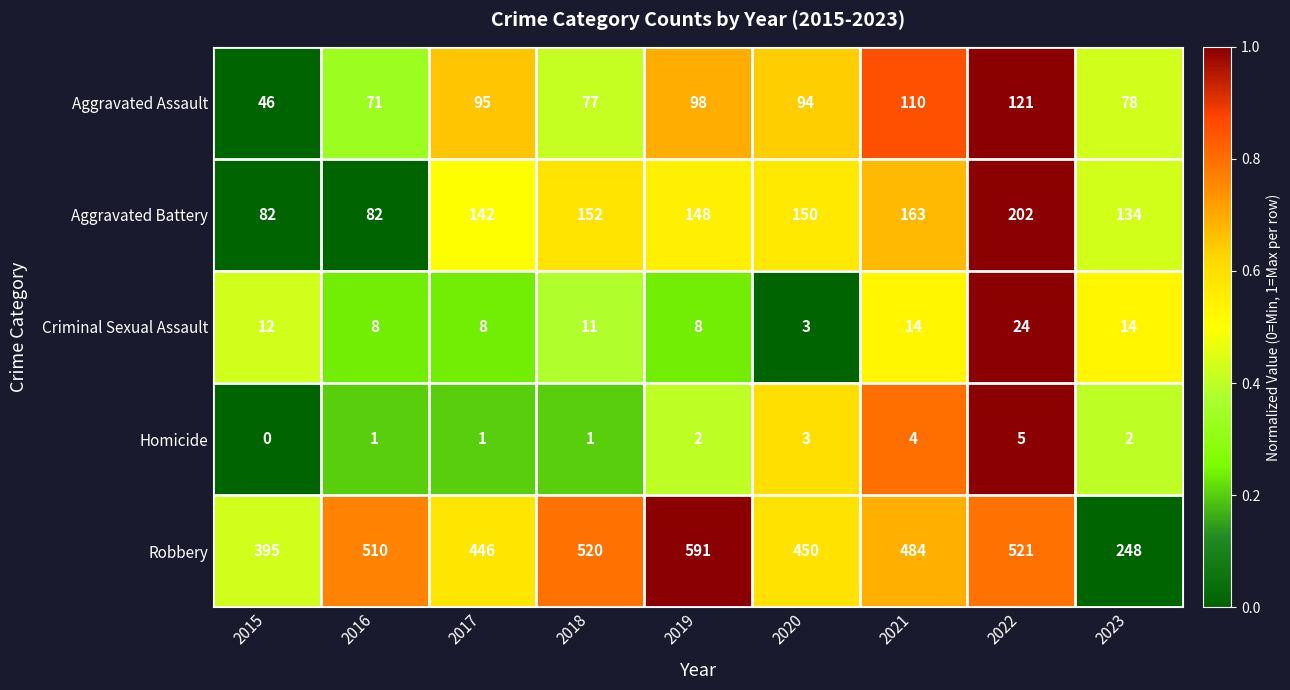

At how many categories does at least one series exceed 0?

9